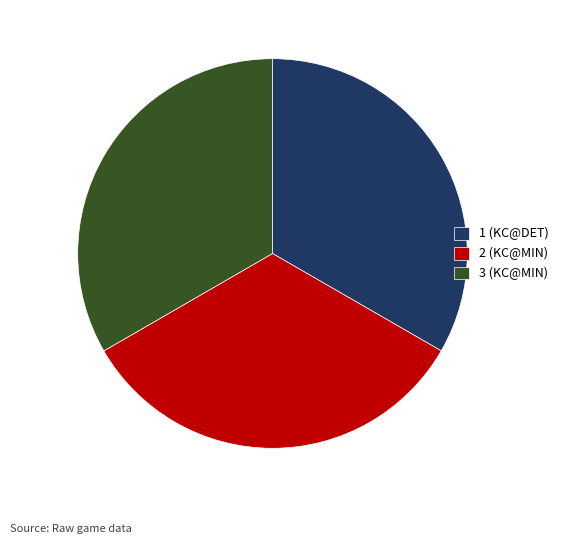

Approximately how many times larger is the value at 1 (KC@DET) compared to 2 (KC@MIN)?

1.0